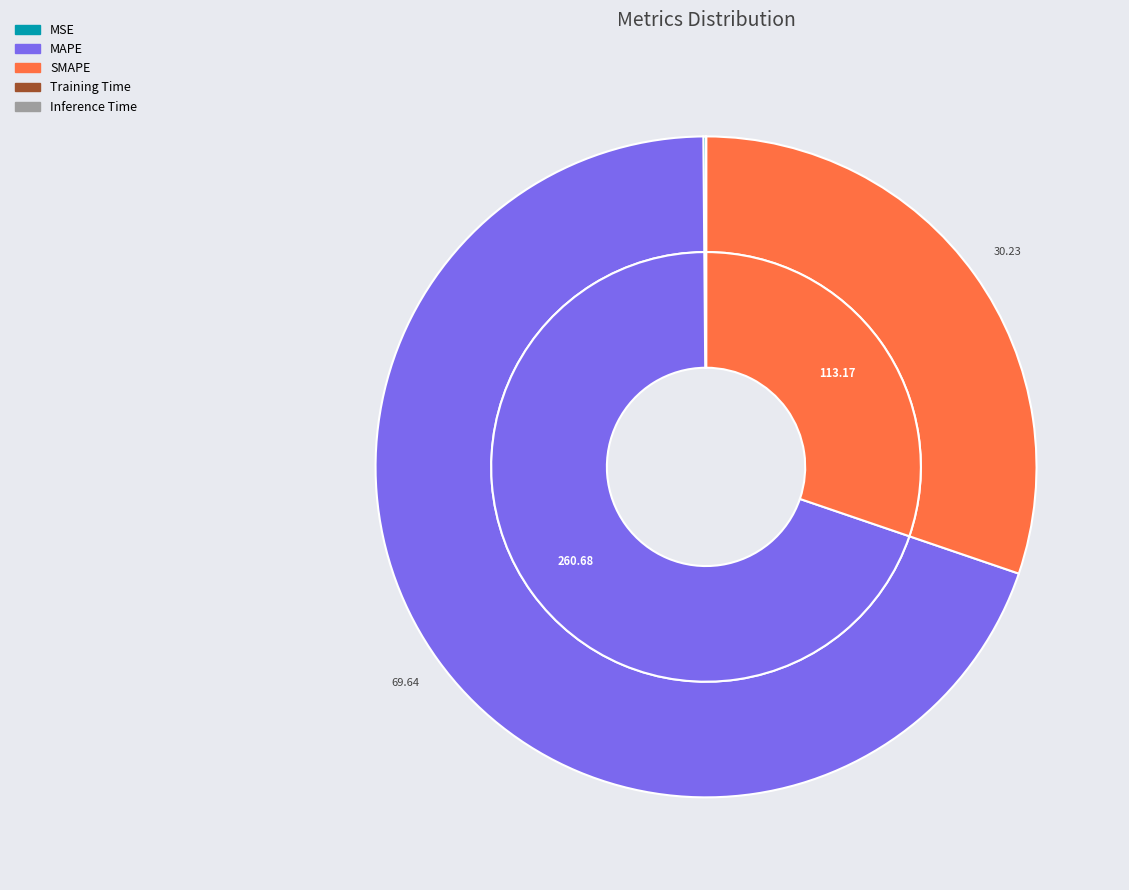

The MSE slice represents 10% of the pie. True or false?

False